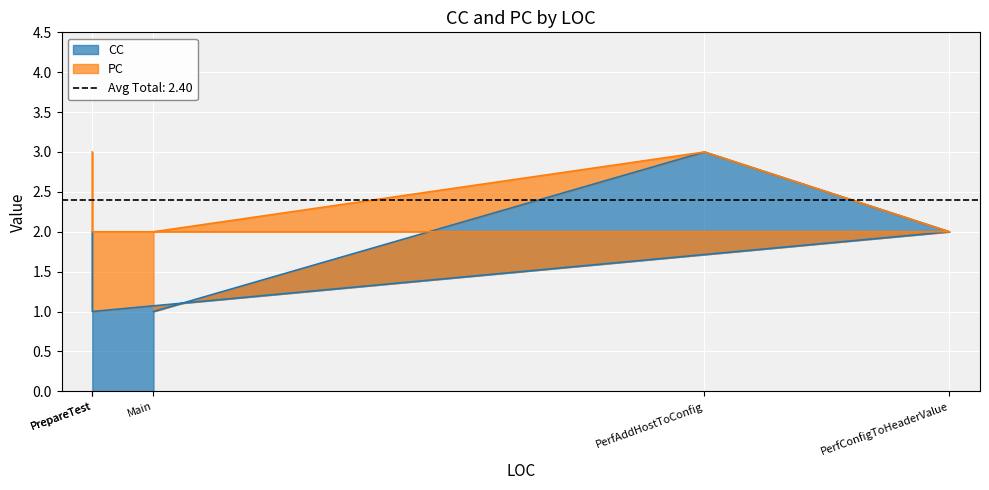

The chart shows a value of 3 at PrepareTest. True or false?

False